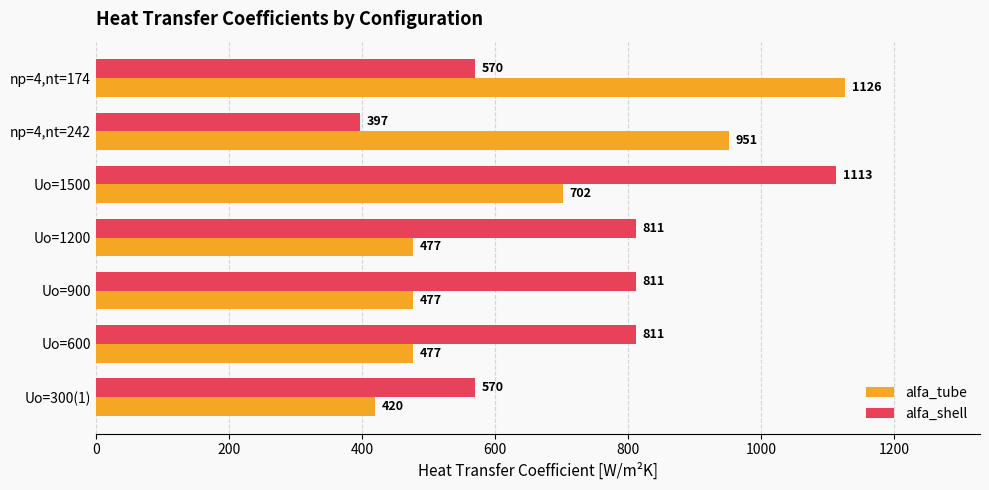

How many alfa_shell values are between 570 and 811?

5